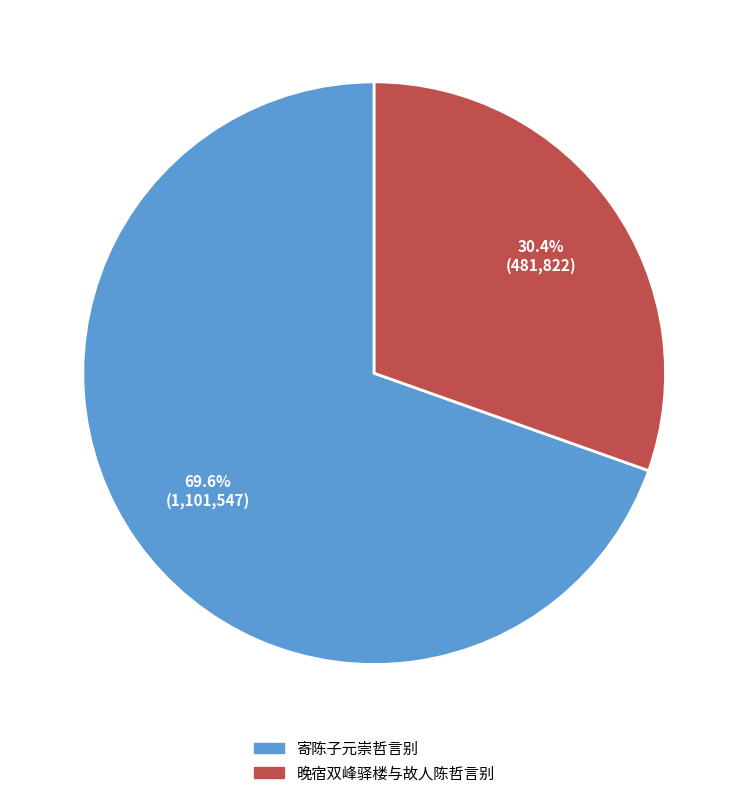

Is there a majority slice in this chart?

Yes